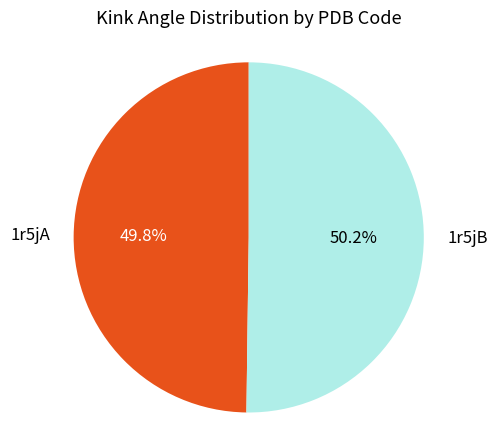

Approximately how many times larger is the value at 1r5jB compared to 1r5jA?

1.0